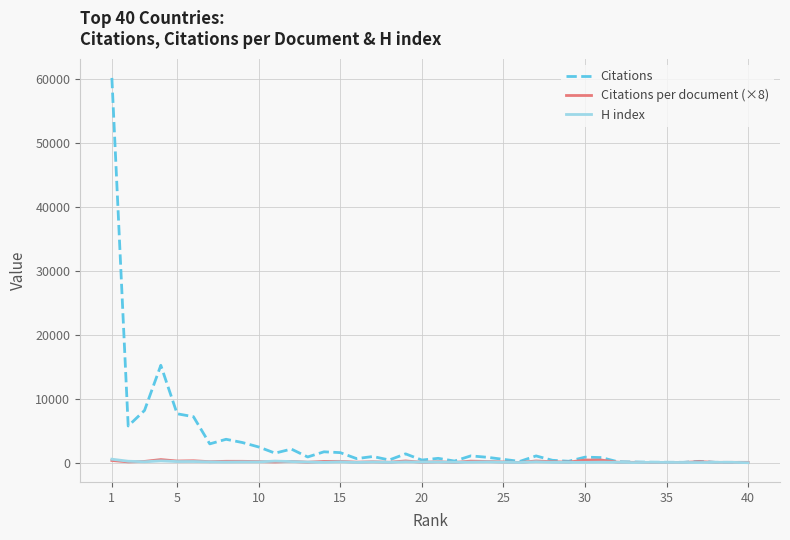

What is the greatest value displayed?

60127.0